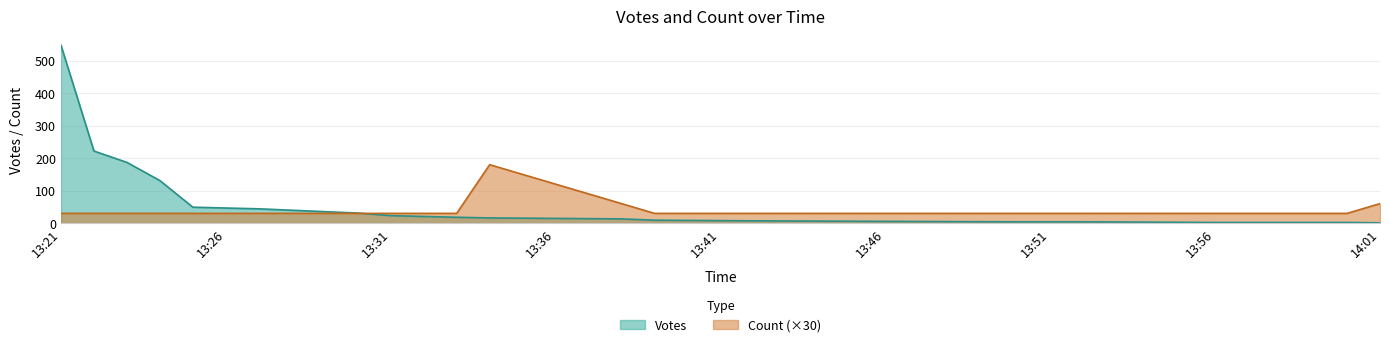

Rank the series by their average value, from highest to lowest.

Votes, Count (×30)